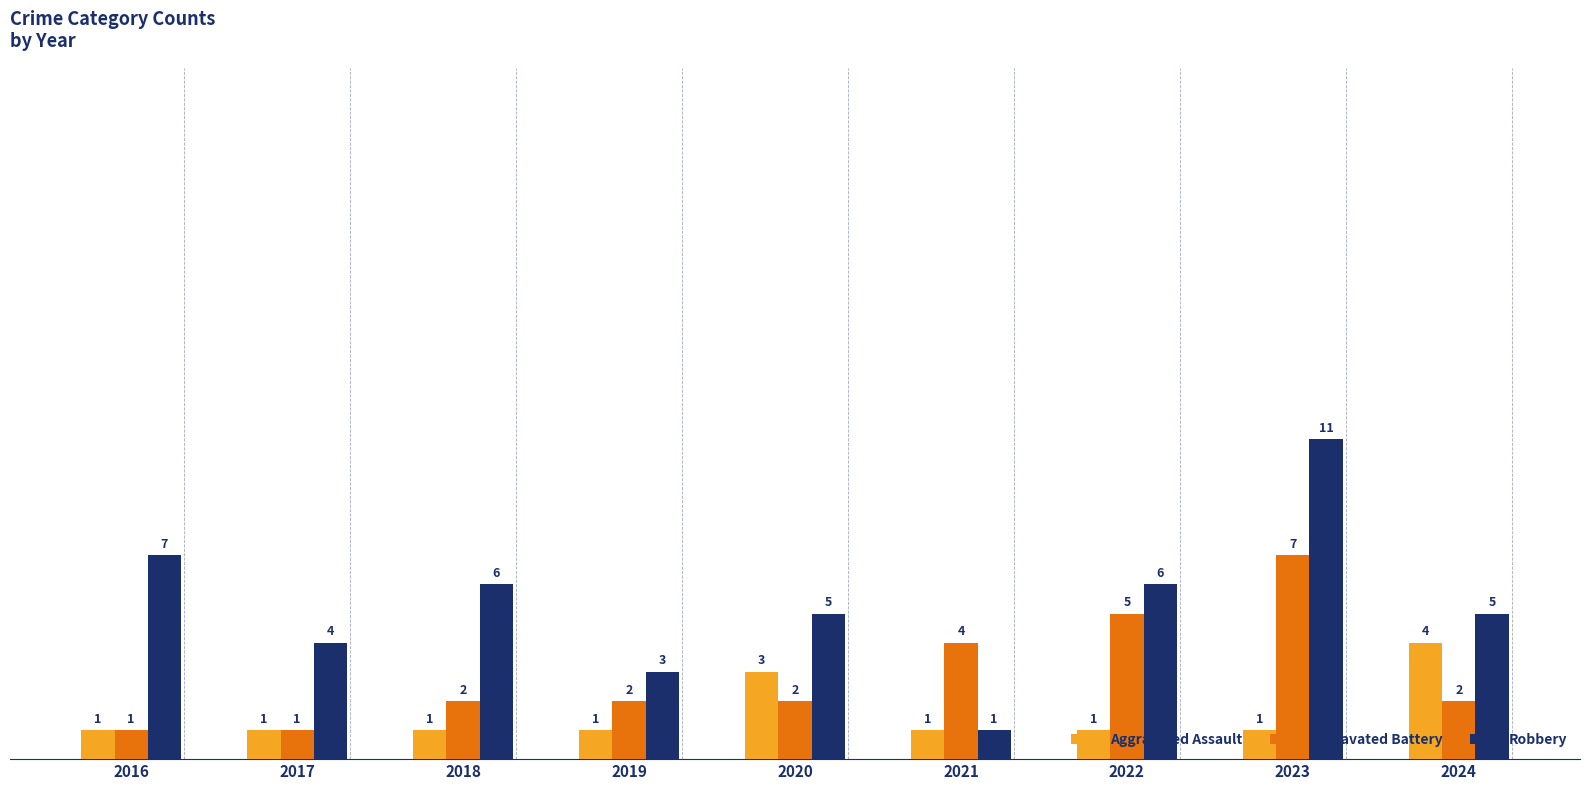

What is the spread (max minus min) of values at 2020?

3